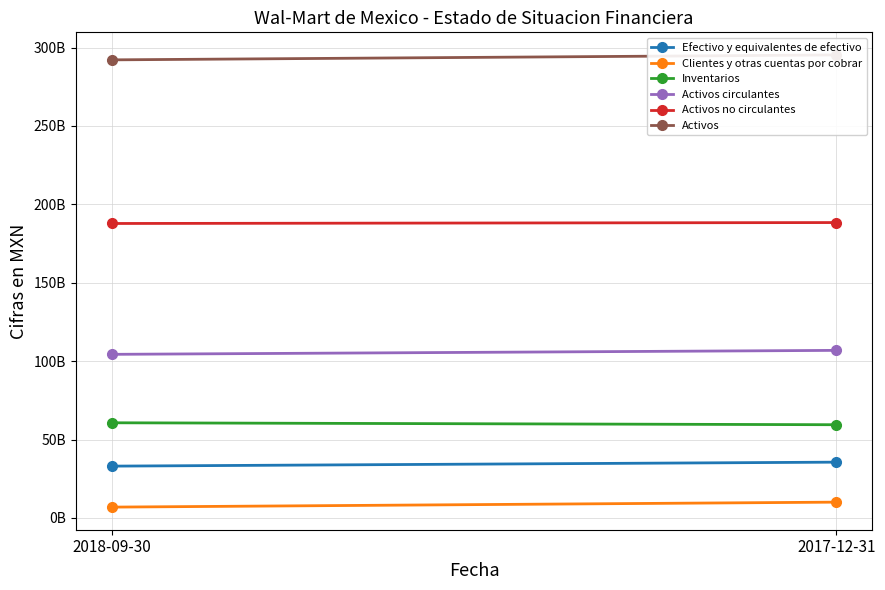

Rank the categories by Inventarios value from highest to lowest.

2018-09-30, 2017-12-31